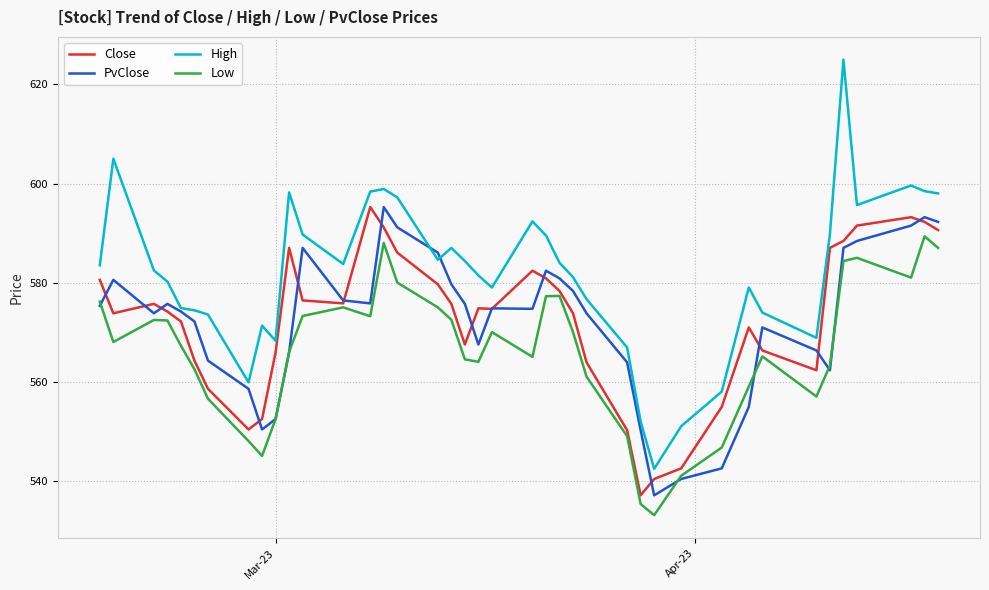

Which series has the widest spread of values?

High